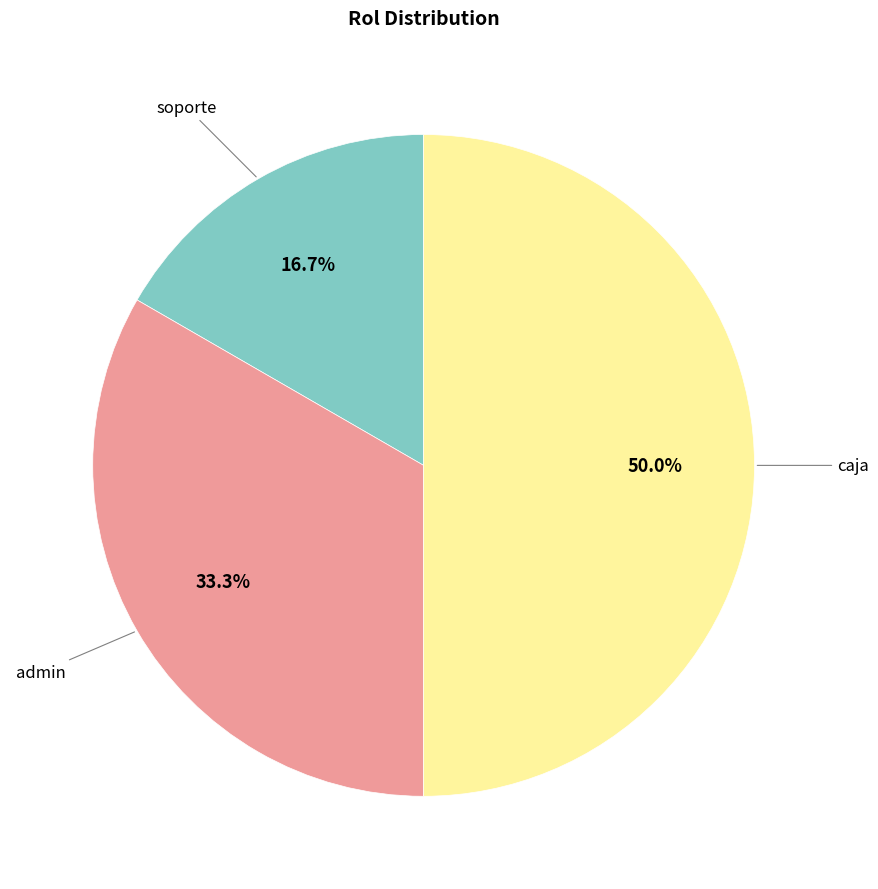

How many slices are in this pie chart?

3